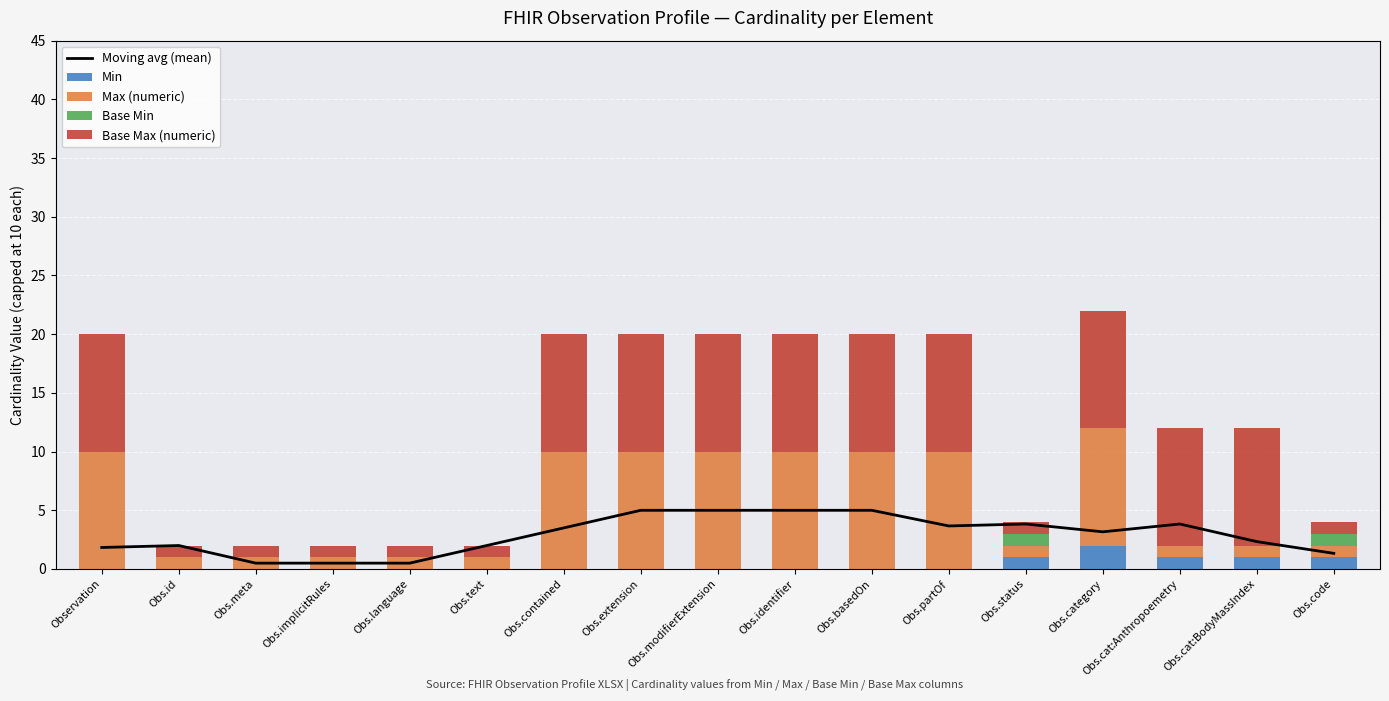

The value of Min at Obs.contained is 0.0. True or false?

True